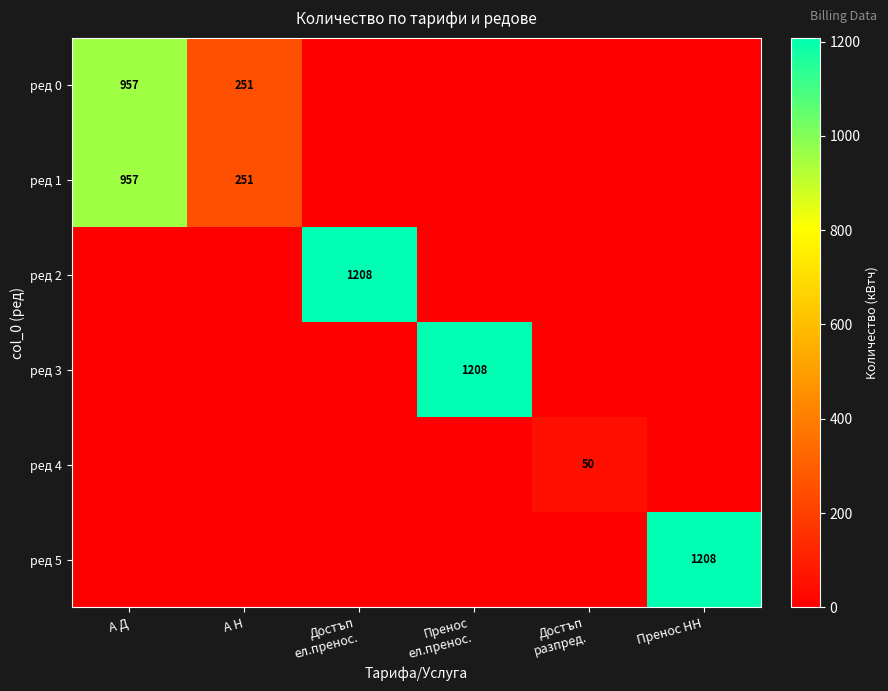

Where is ред 3 nearest to the value 604?

А Д